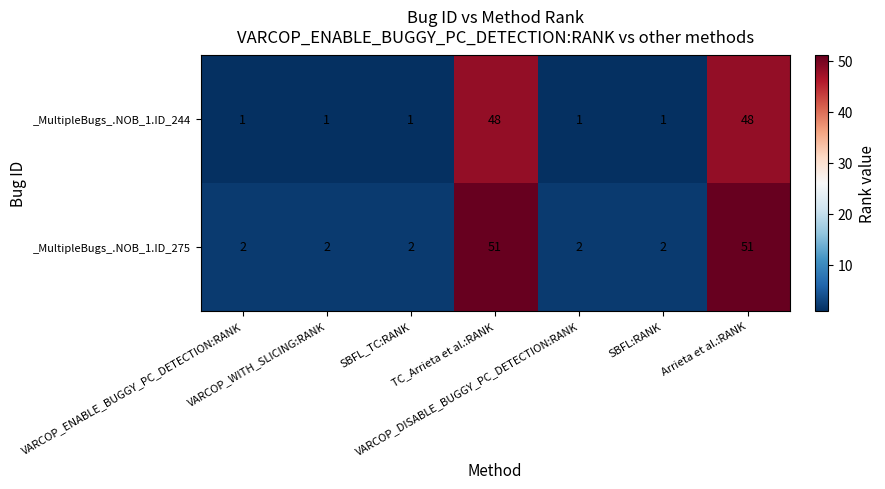

Which series has the largest total across all categories?

_MultipleBugs_.NOB_1.ID_275